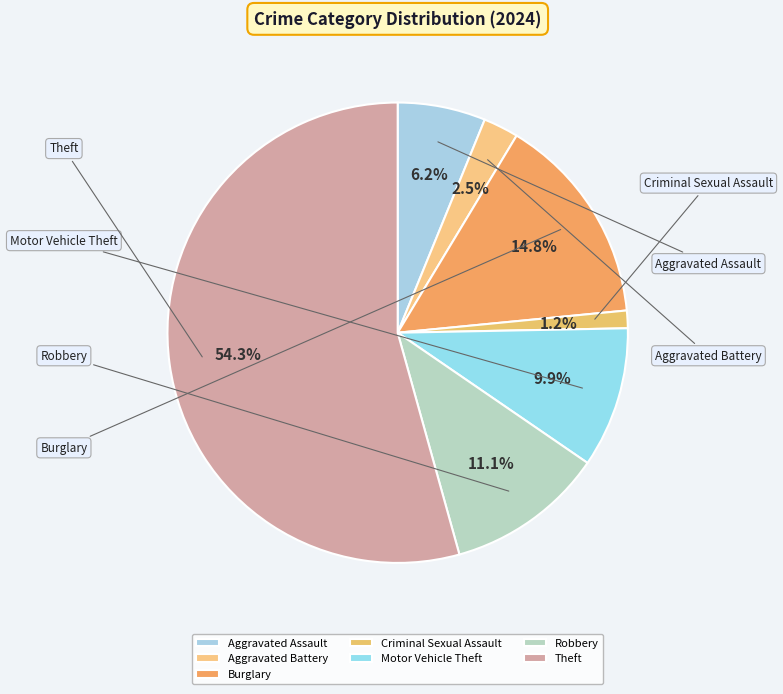

Is it true that Burglary is 8% of the pie?

False